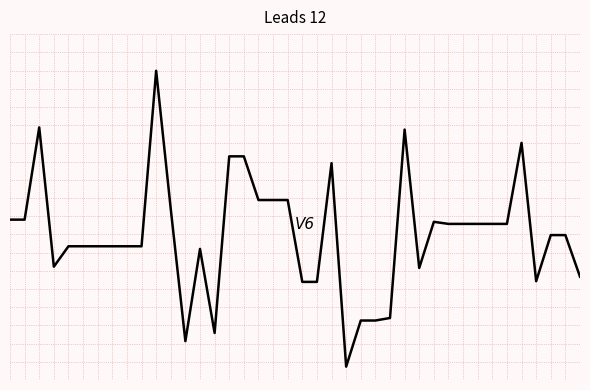

Does the chart have visible grid lines?

No